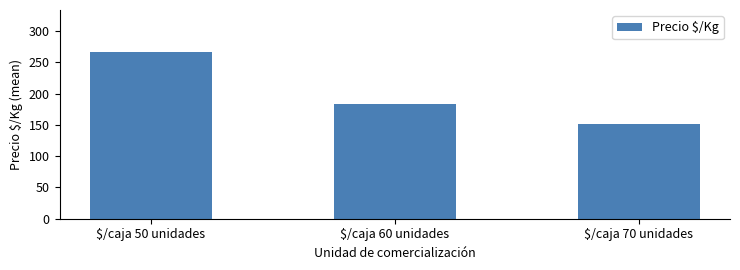

The chart shows a value of 256.9 at $/caja 70 unidades. True or false?

False